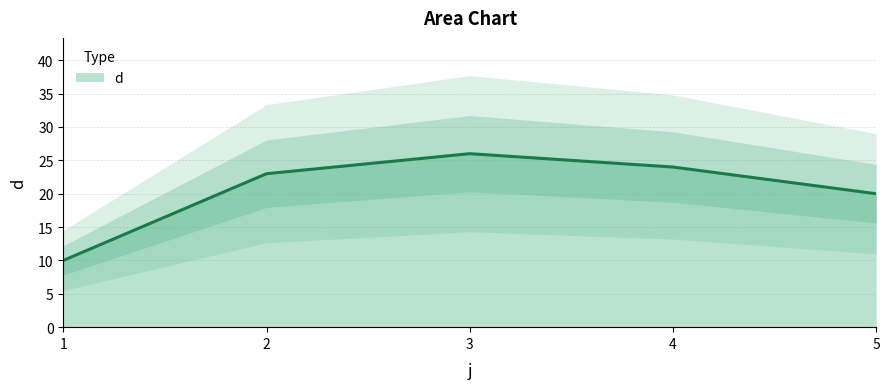

Is it true that the value at 4 is 8?

False